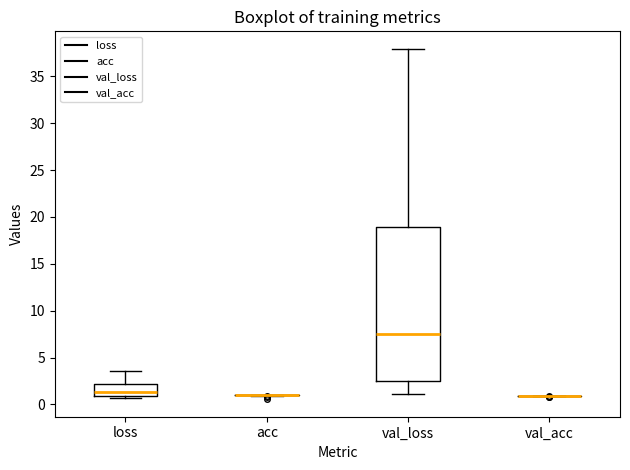

Where is the lower edge of the box for val_loss on the y-axis? The values are not printed on the chart, so give them approximately, as read against the axis.

2.5